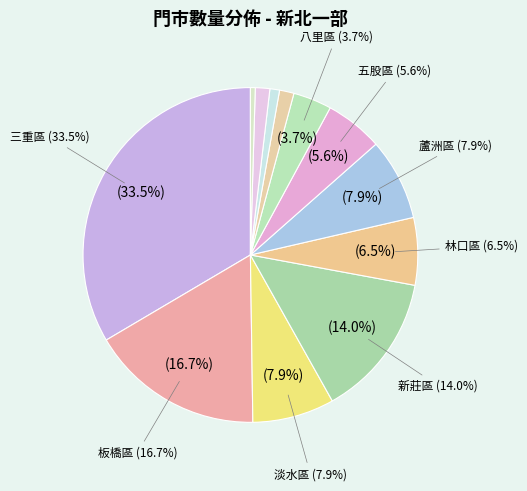

How many segments does this pie chart have?

12